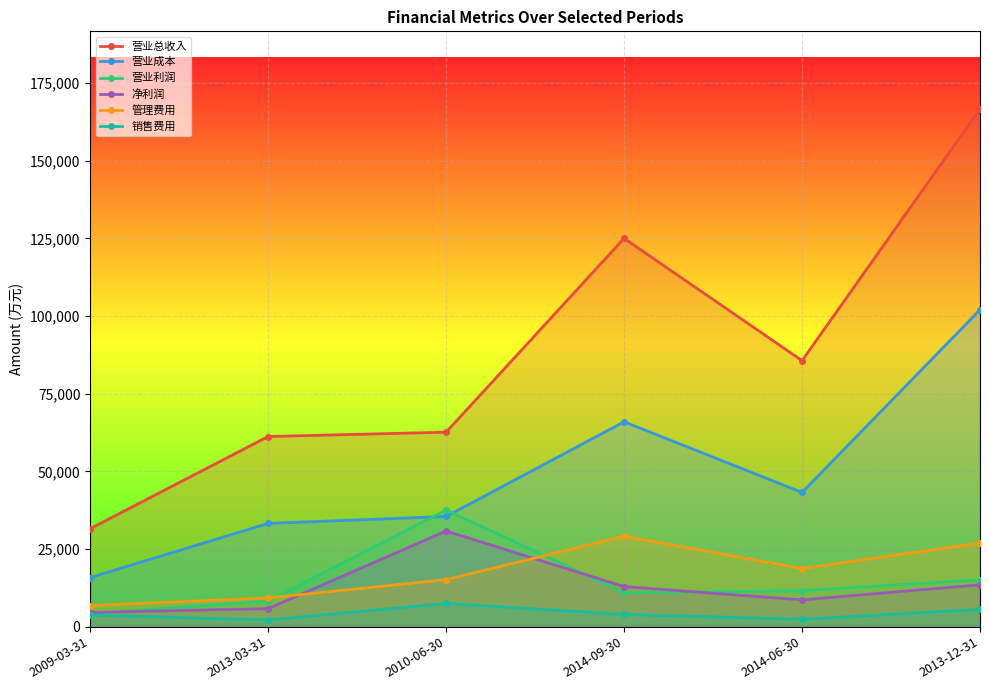

What are all the series names shown in the legend?

营业总收入, 营业成本, 营业利润, 净利润, 管理费用, 销售费用